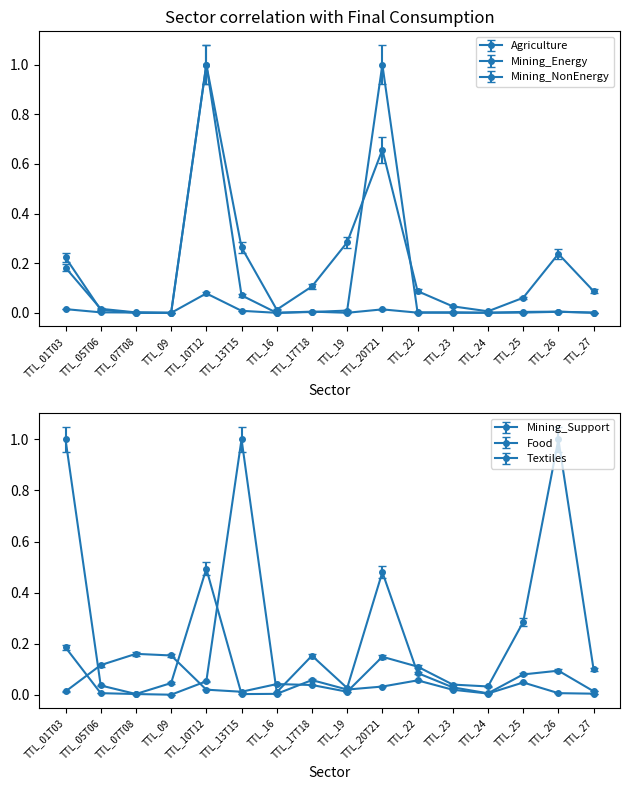

What is the average value of the Mining_Energy series?

0.1